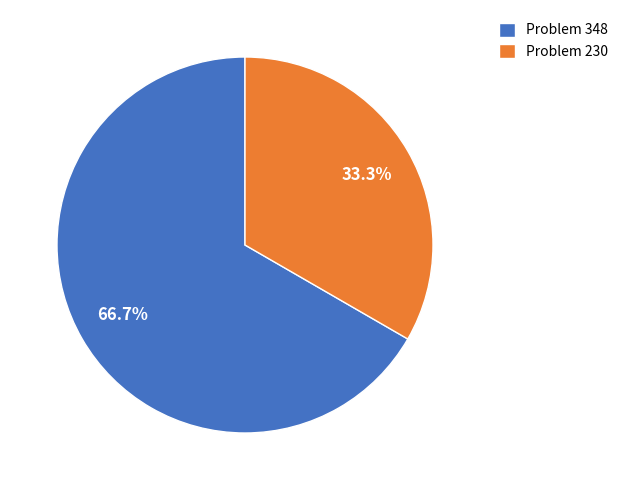

Between Problem 230 and Problem 348, which is larger?

Problem 348